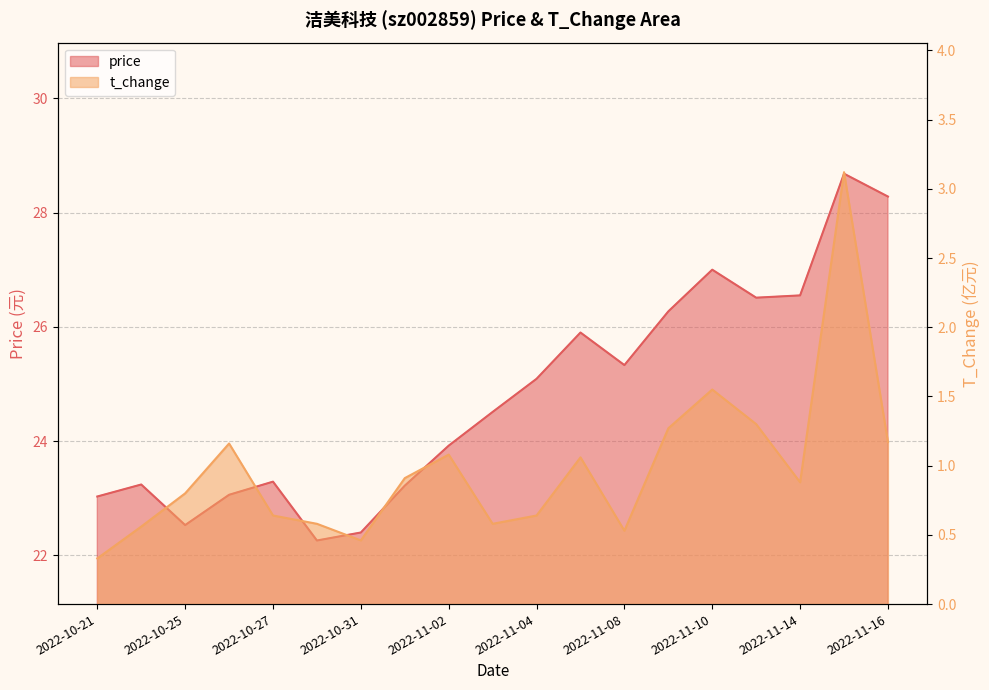

How many data points in price are above 24?

10